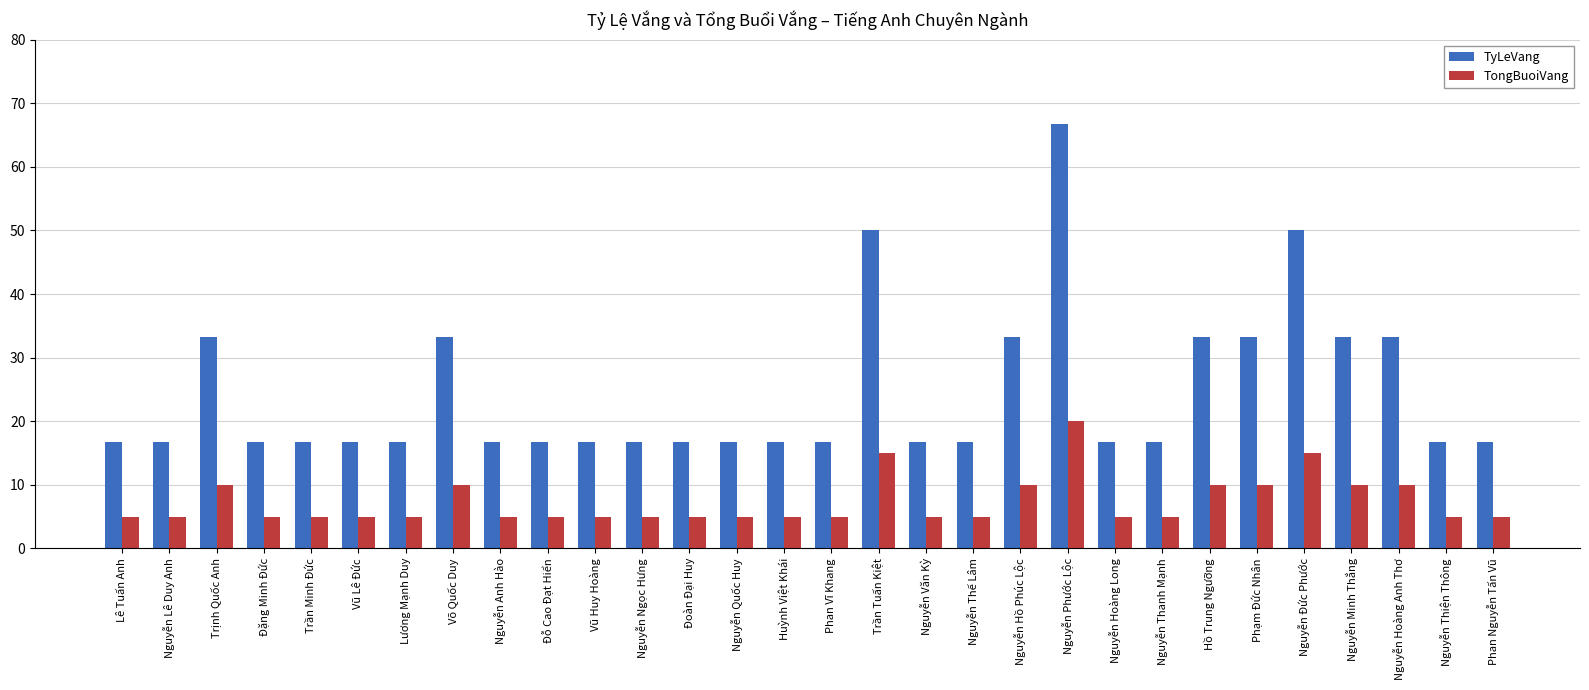

What is the spread (max minus min) of values at Nguyễn Phước Lộc?

46.7